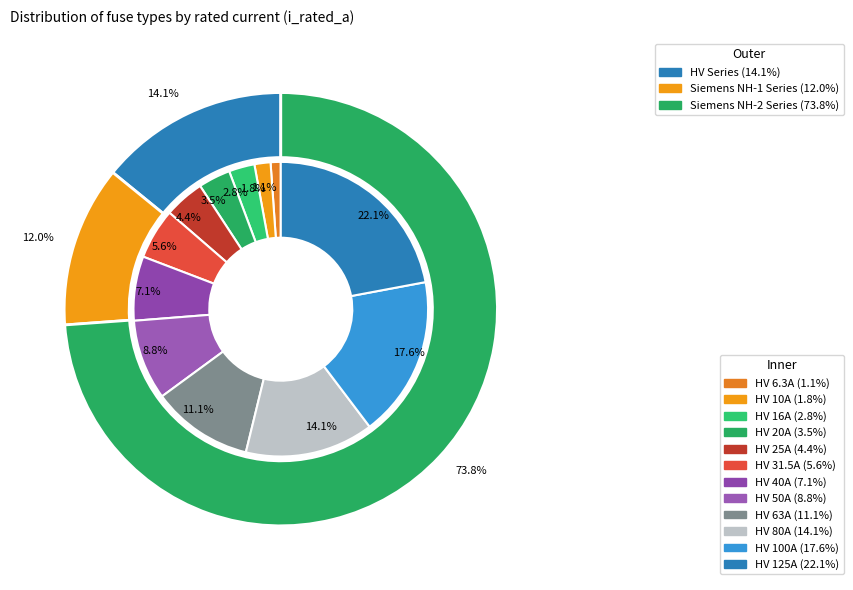

Does any single category account for the majority?

No